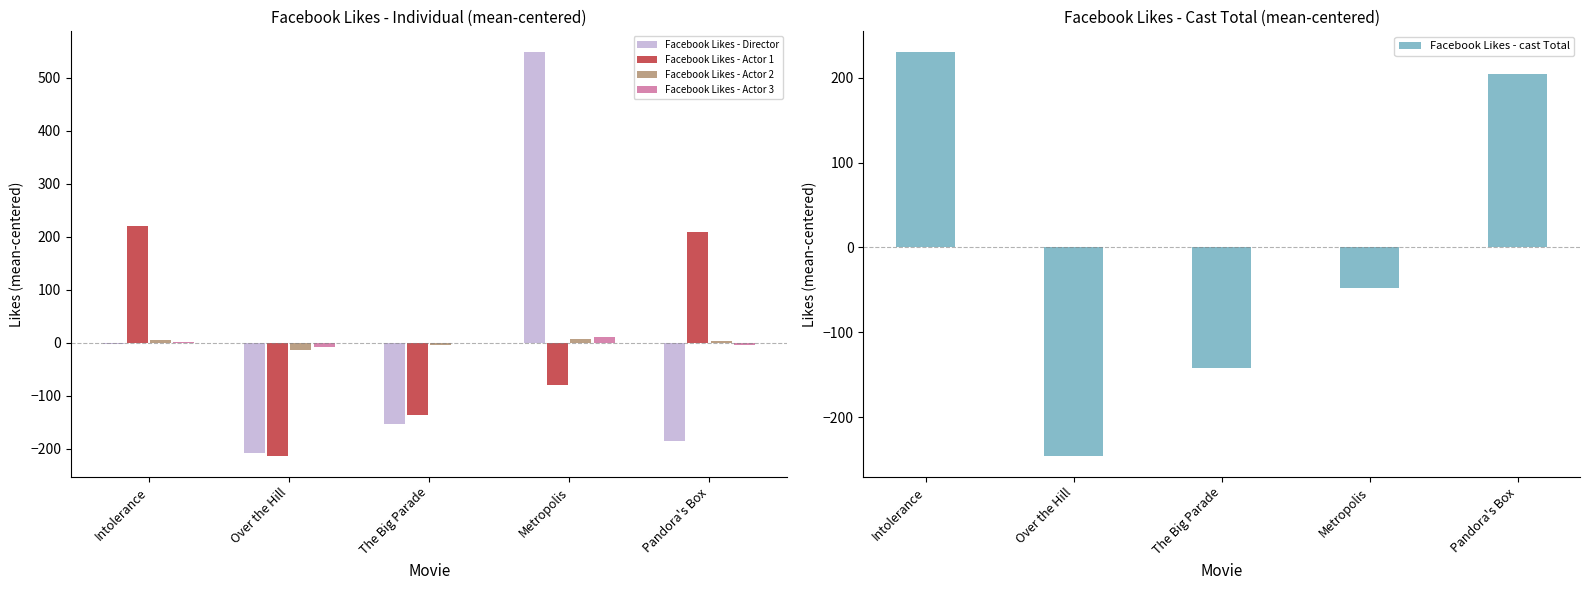

Reading left to right, transcribe all the data shown in this chart.

Facebook Likes - Director: -3.0	-207.0	-153.0	549.0	-186.0
Facebook Likes - Actor 1: 219.8	-214.2	-135.2	-80.2	209.8
Facebook Likes - Actor 2: 6.2	-13.8	-3.8	7.2	4.2
Facebook Likes - Actor 3: 1.8	-7.2	-1.2	10.8	-4.2
Facebook Likes - cast Total: 230.8	-246.2	-142.2	-47.2	204.8